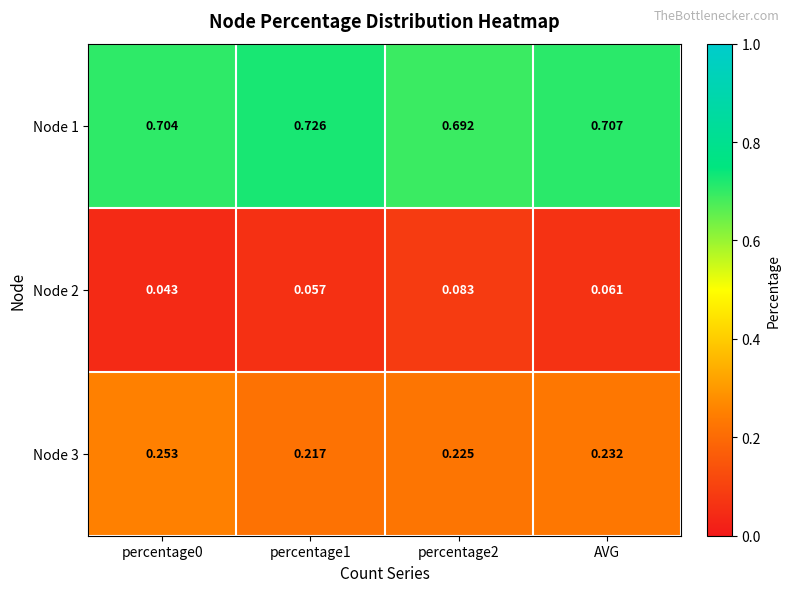

Rank the series by their average value, from highest to lowest.

Node 1, Node 3, Node 2